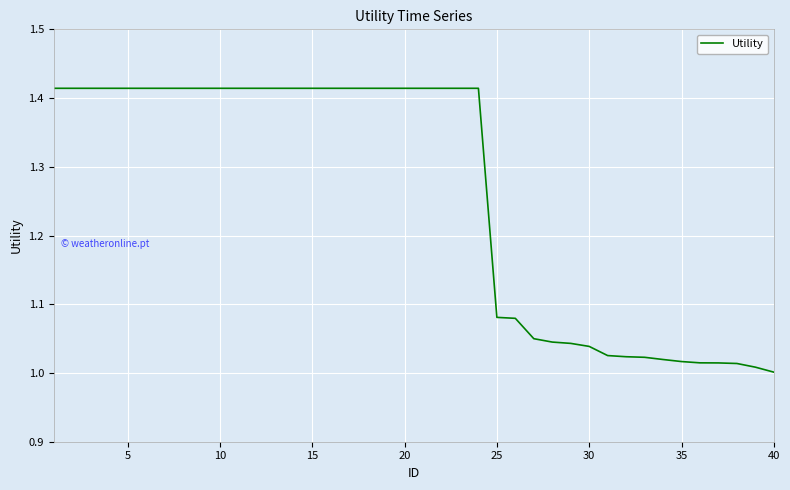

What is the difference between the maximum and minimum values?

0.4